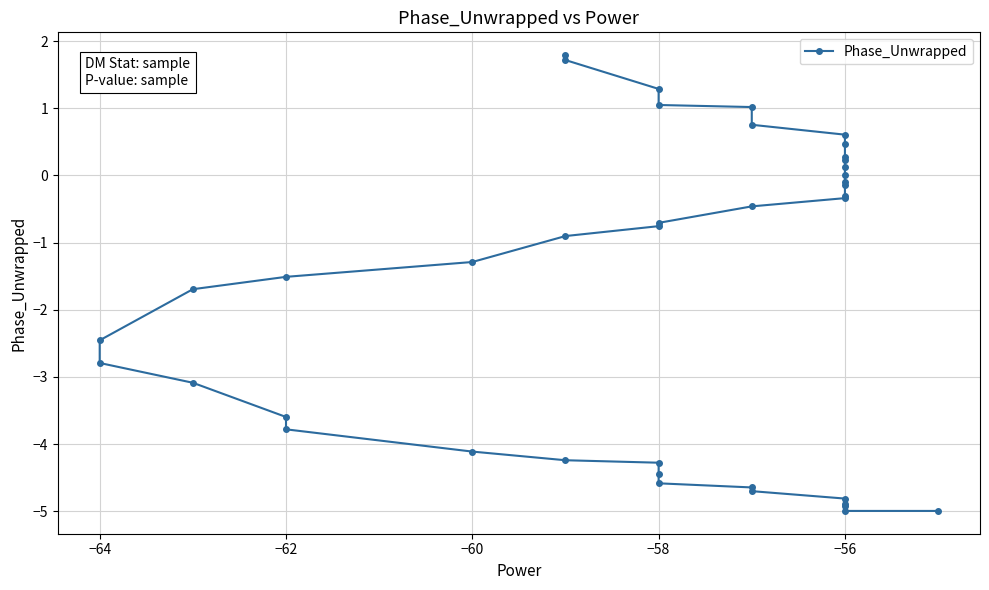

What is the smallest value displayed?

-5.0